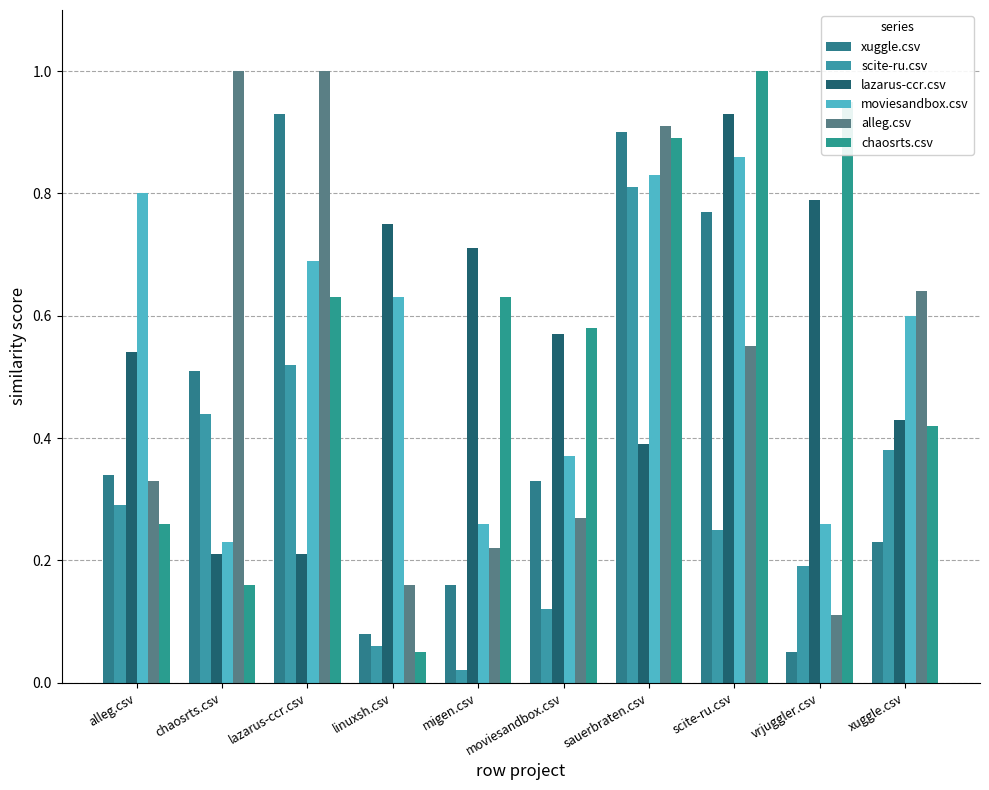

What are all the series names shown in the legend?

xuggle.csv, scite-ru.csv, lazarus-ccr.csv, moviesandbox.csv, alleg.csv, chaosrts.csv